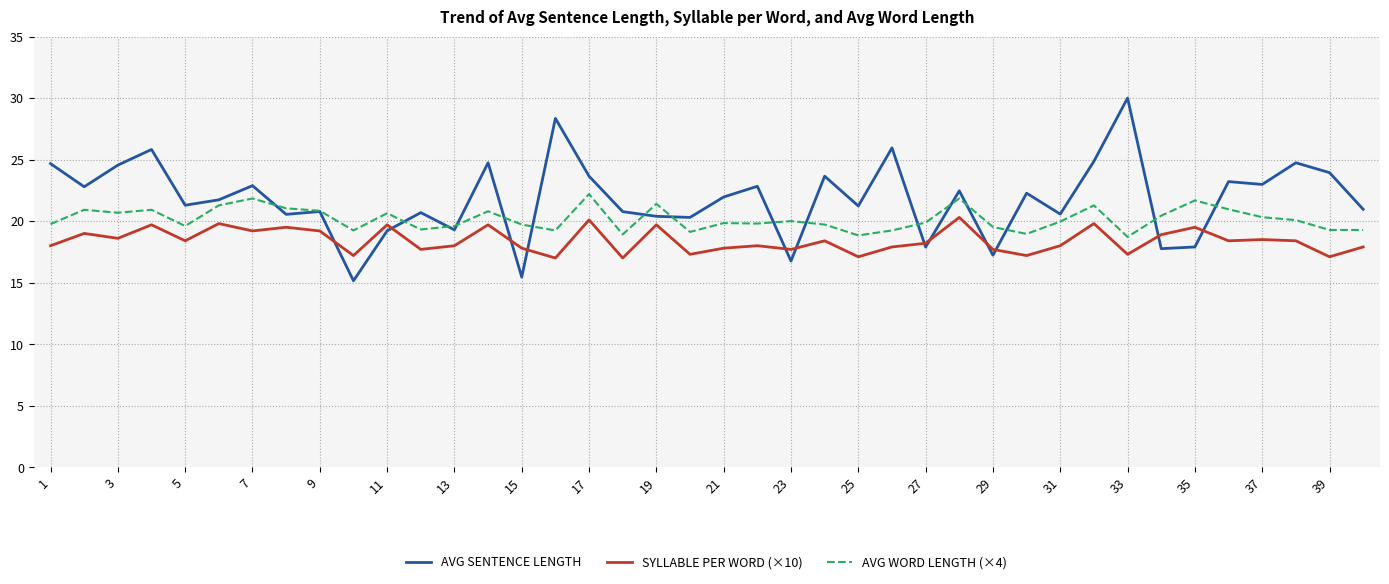

List the series in order of their peak value, highest first.

AVG SENTENCE LENGTH, AVG WORD LENGTH (×4), SYLLABLE PER WORD (×10)